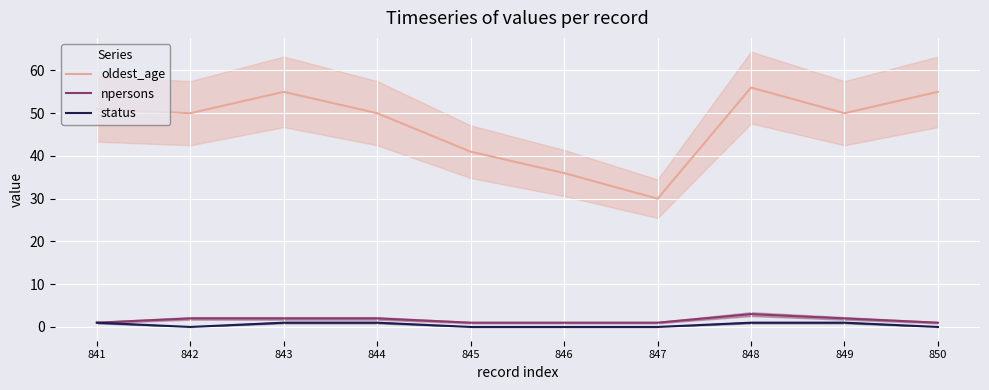

List the series in order of their peak value, highest first.

oldest_age, npersons, status